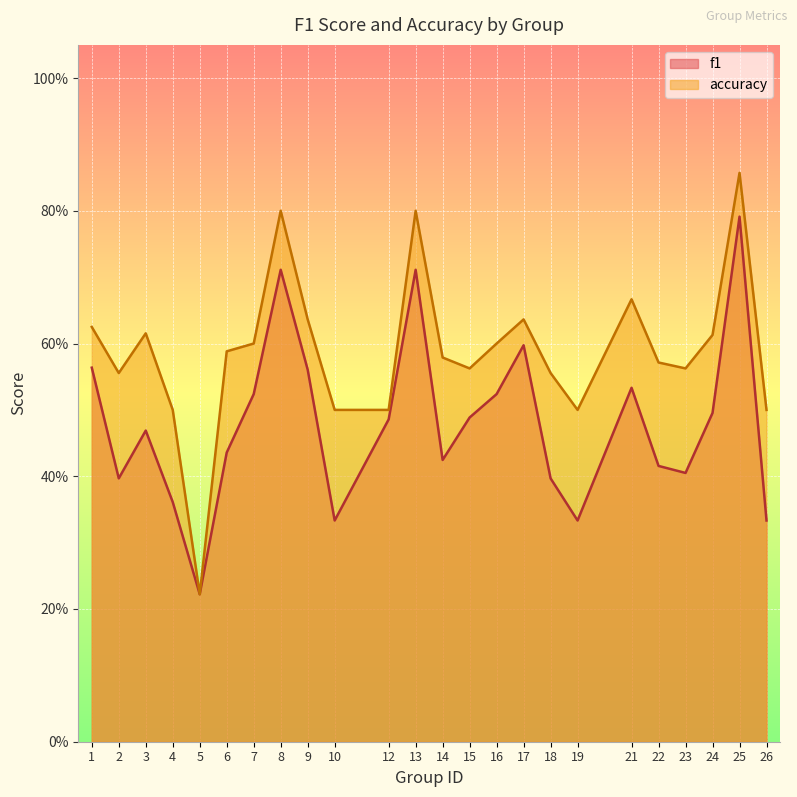

Does the chart display data point markers on the line(s)?

No